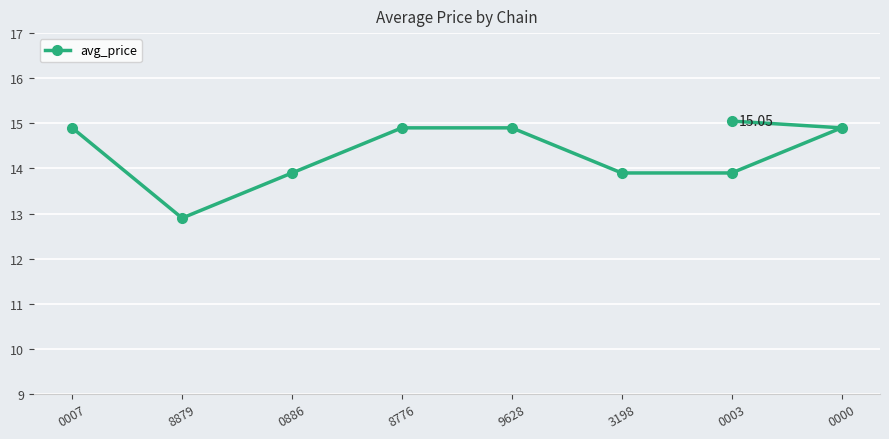

What is the difference between the second highest and minimum values?

2.0